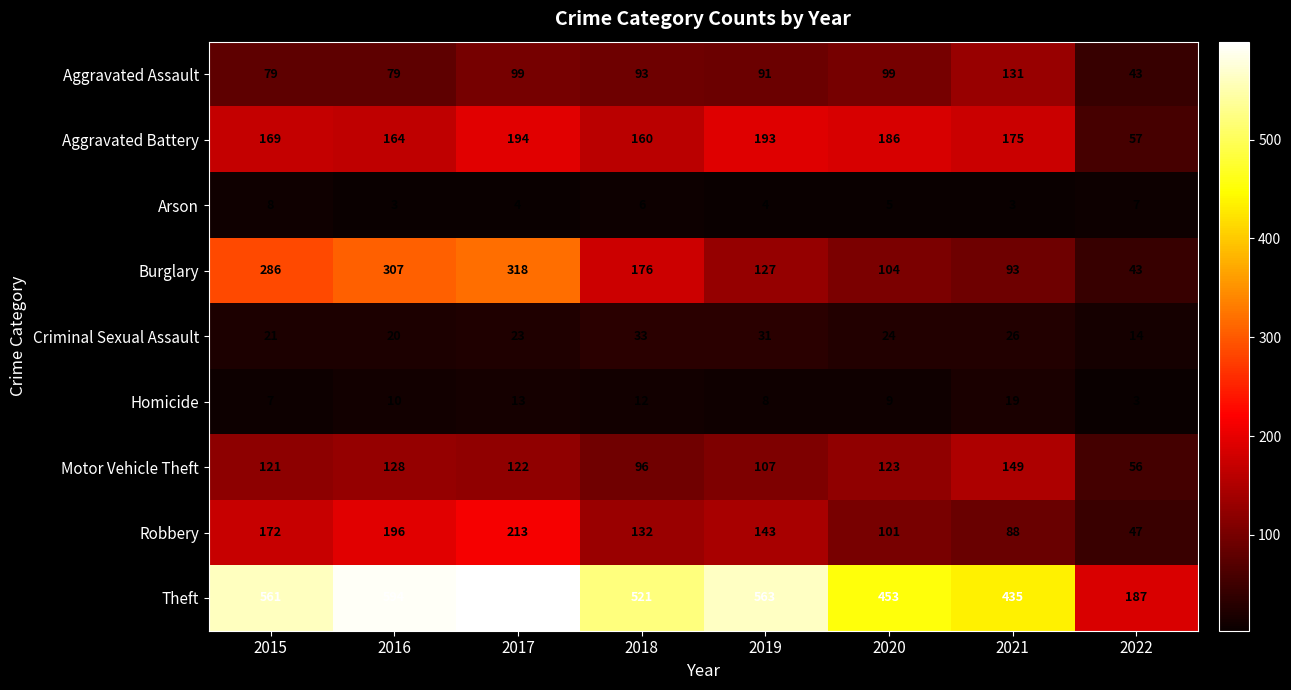

How many Arson values are between 4 and 7?

5